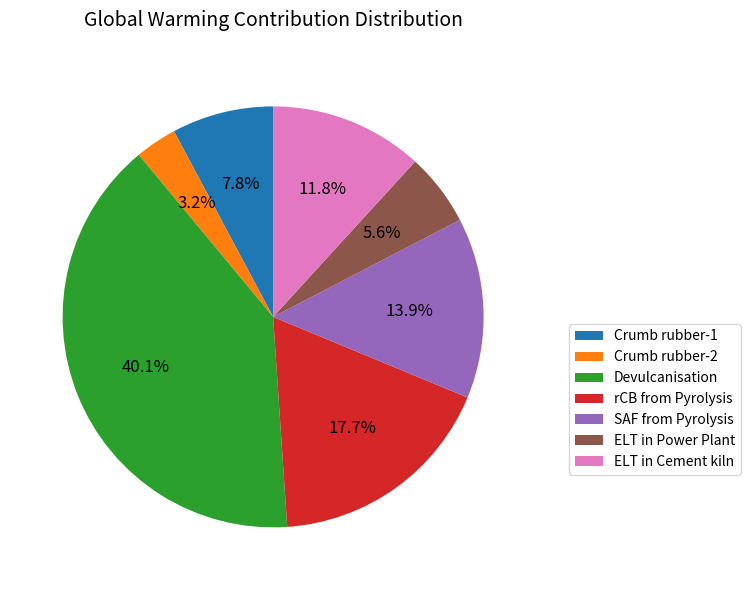

What percentage is NOT represented by SAF from Pyrolysis?

86.1%